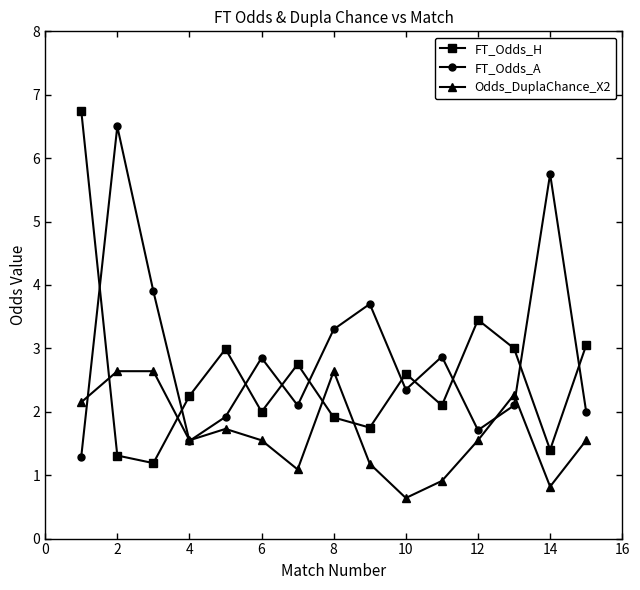

What is the value of the Odds_DuplaChance_X2 point at the 13th from the left?

2.3